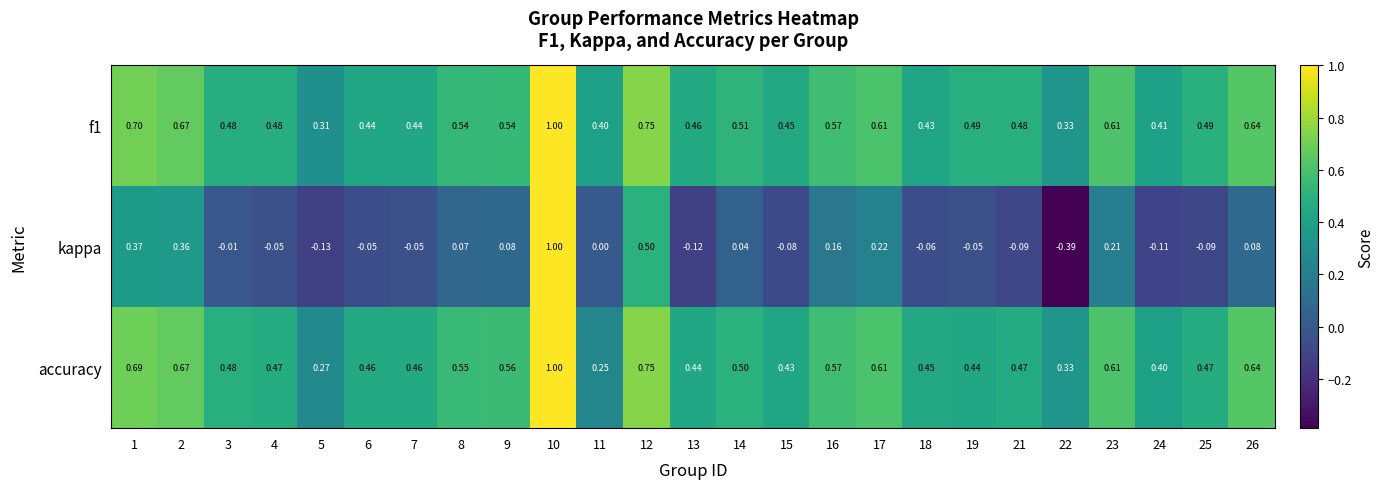

How many distinct data groups are displayed?

3